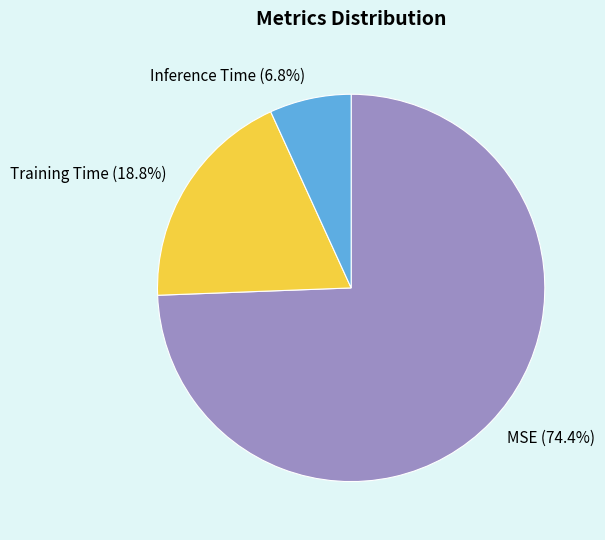

Which category accounts for the majority?

MSE